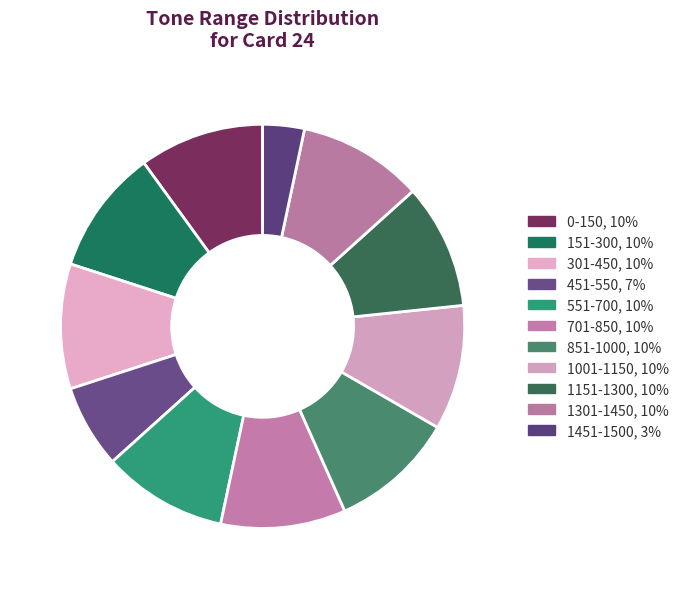

How many slices are in this pie chart?

11